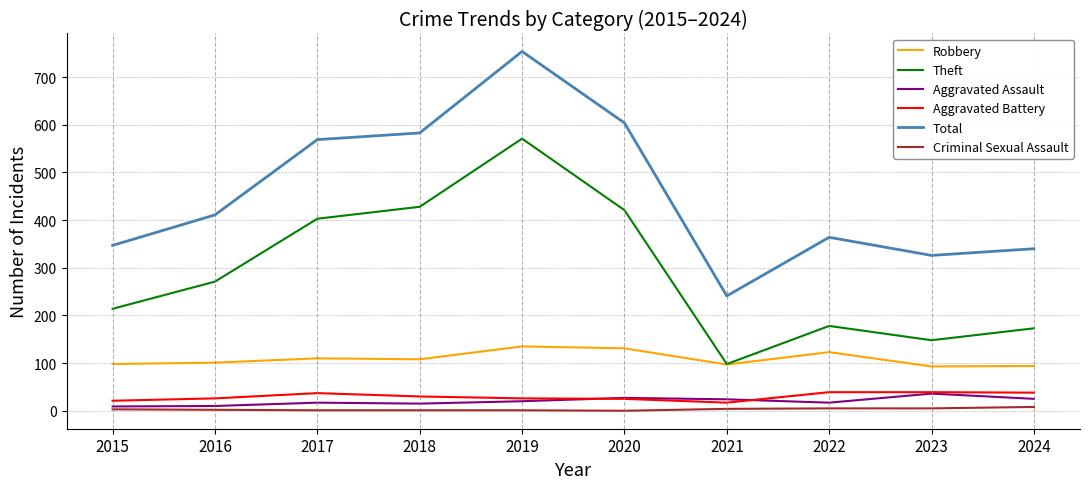

Which series has the largest total across all categories?

Total